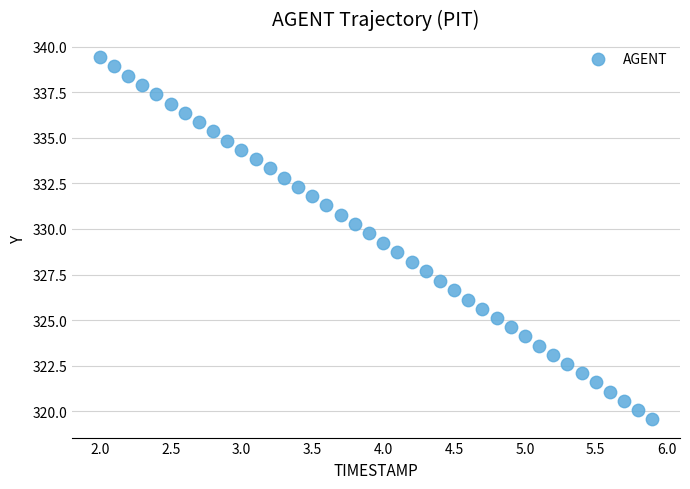

What is the range of X values (max minus min)?

3.9